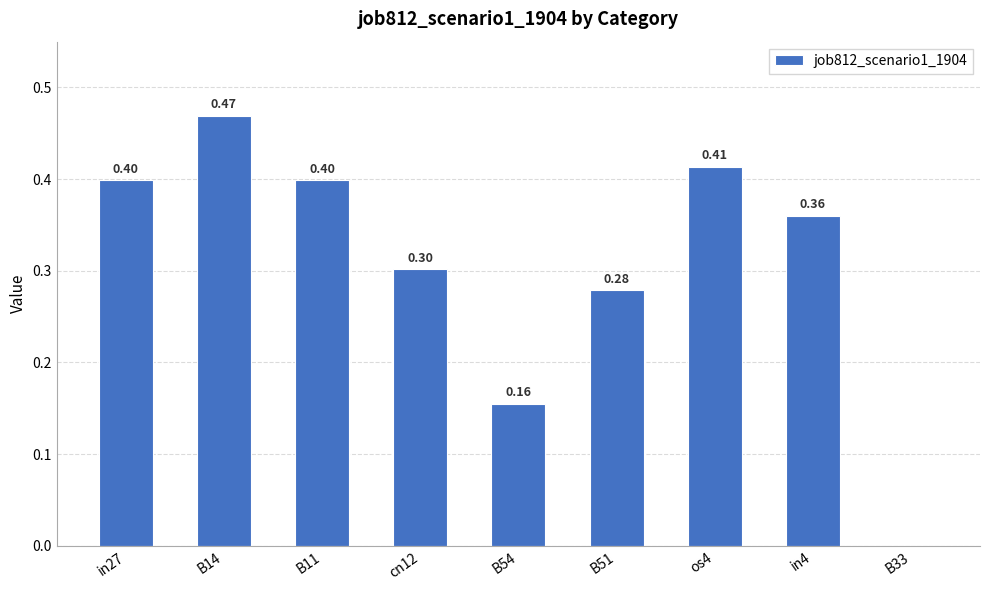

What is the sum of the values at in4 and B33?

0.4